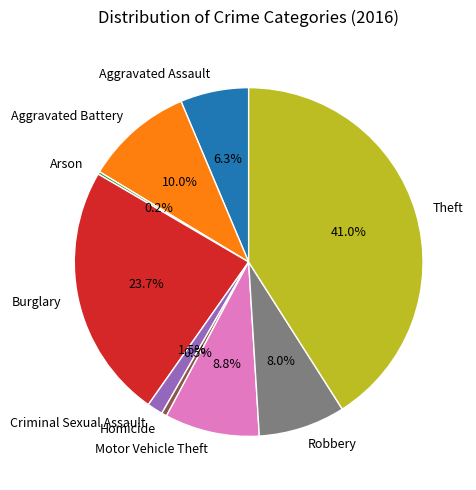

Which has a higher value, Homicide or Burglary?

Burglary